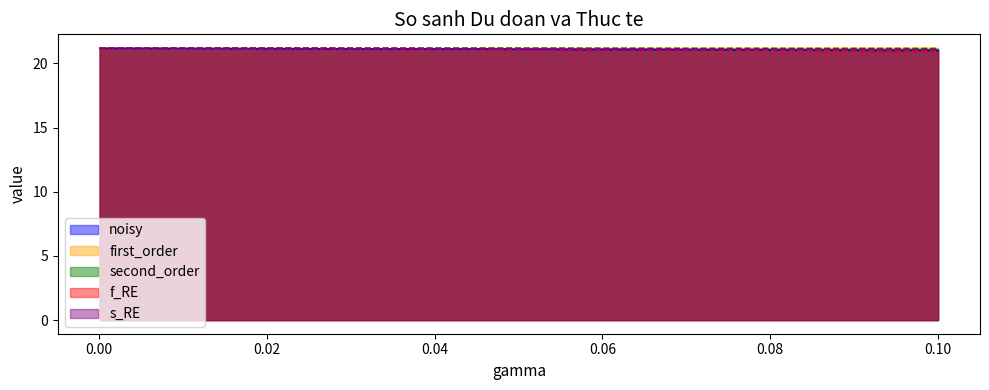

What is the label of the 8th point from the left?

0.02